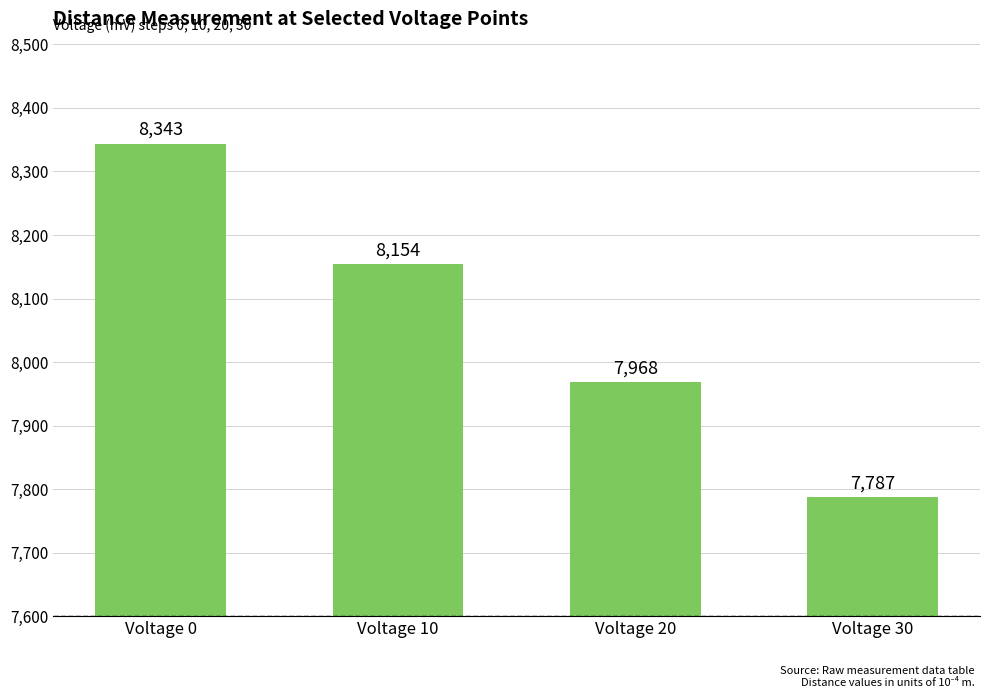

Which has a higher value, Voltage 0 or Voltage 10?

Voltage 0